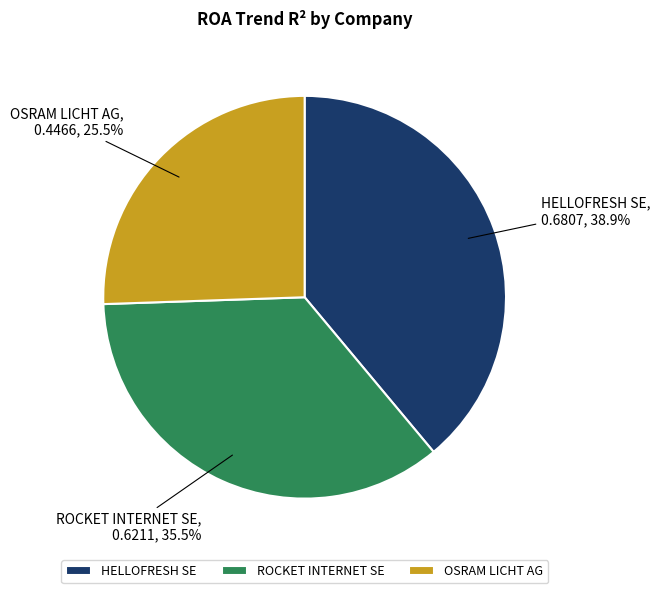

What percentage is the HELLOFRESH SE slice, to the nearest percent?

39%